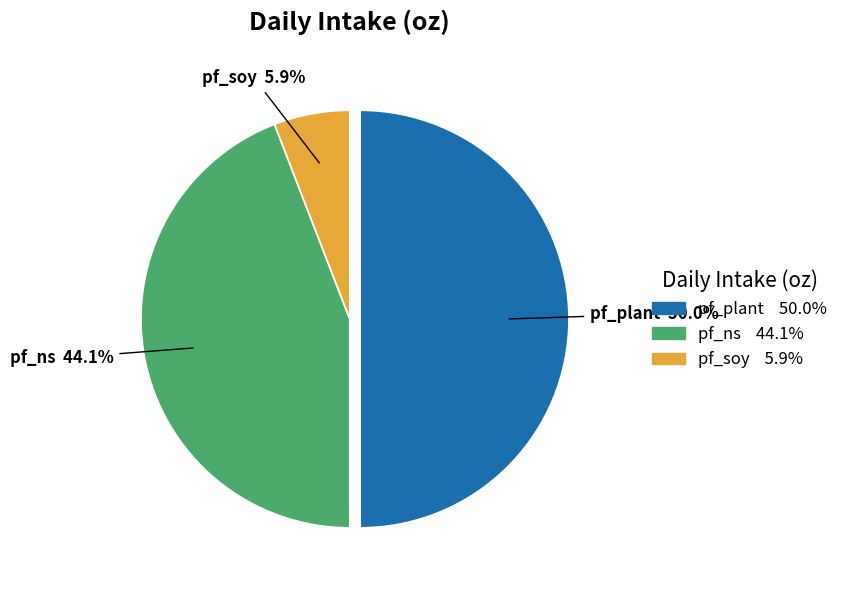

What percentage is the pf_ns slice, to the nearest percent?

44%